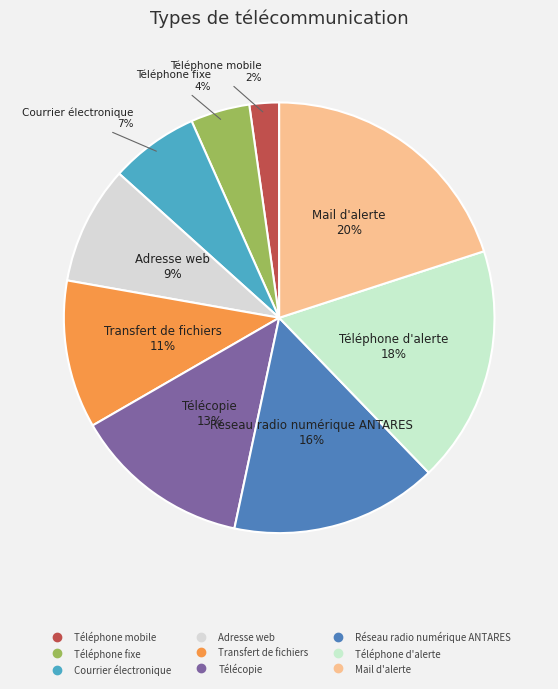

Does Télécopie represent more than half of the total?

No